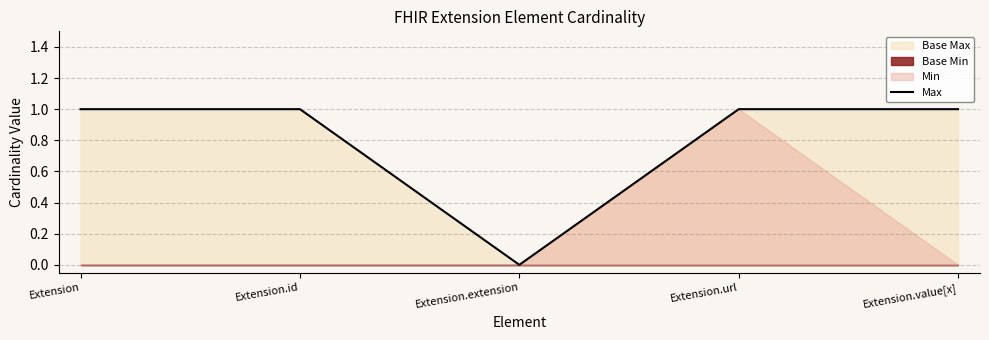

List the labels in order of value, smallest first.

Extension.extension, Extension, Extension.id, Extension.url, Extension.value[x]